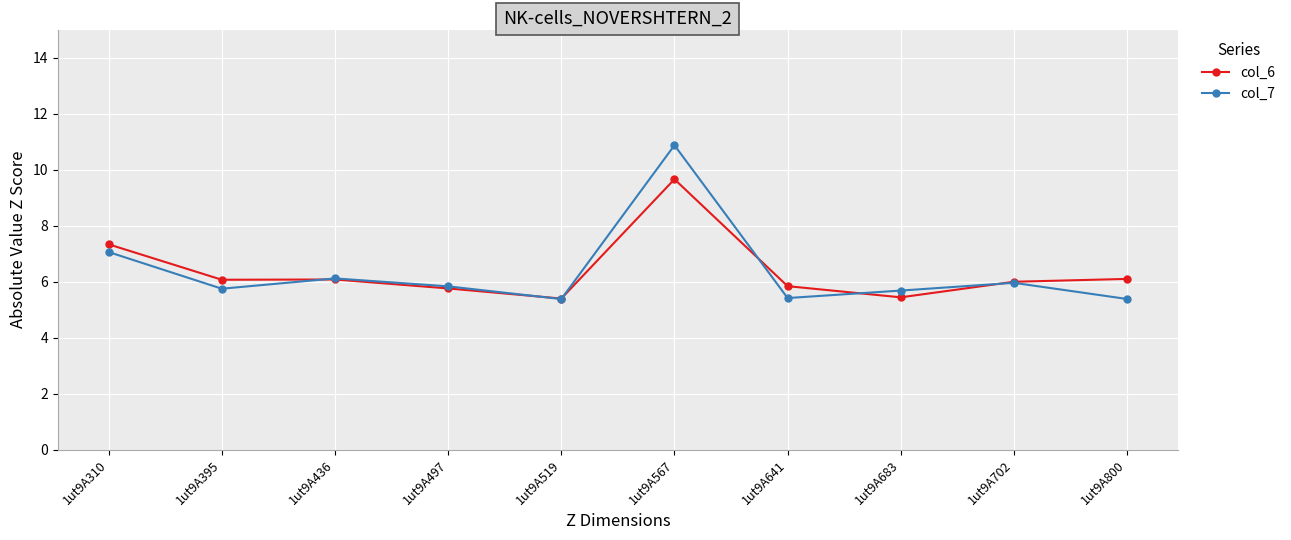

What is the difference between the maximum and minimum values in the col_7 series?

5.5